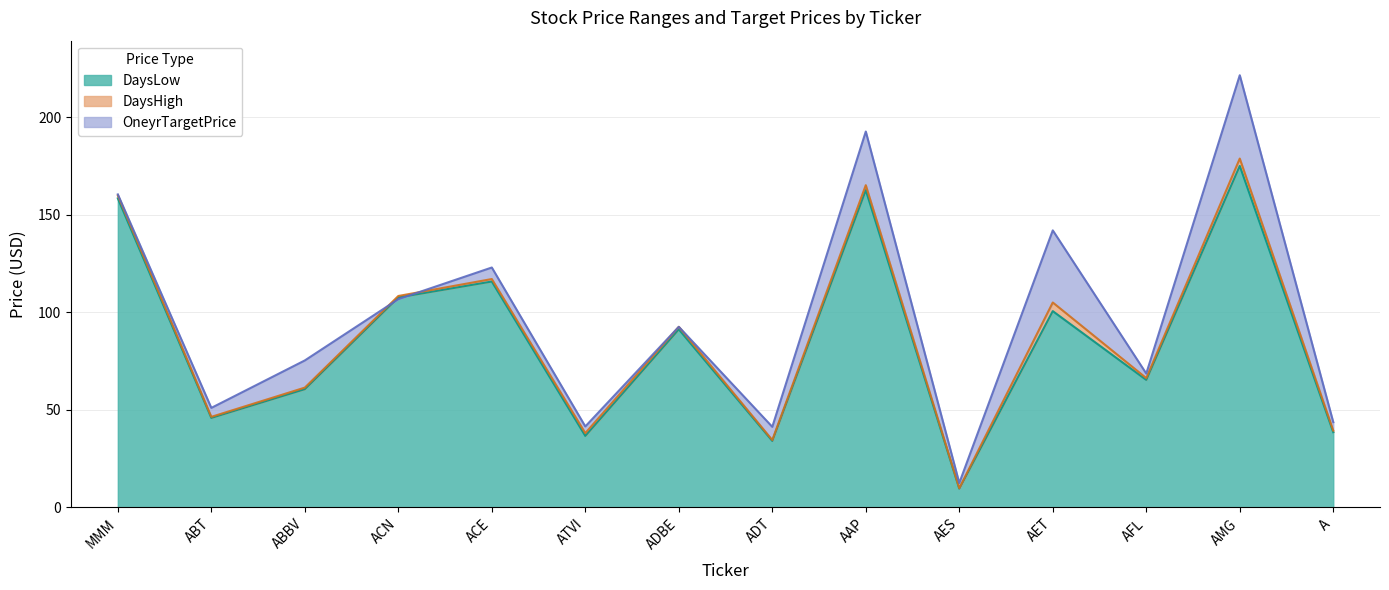

At which category does DaysLow reach its first local peak?

ACE